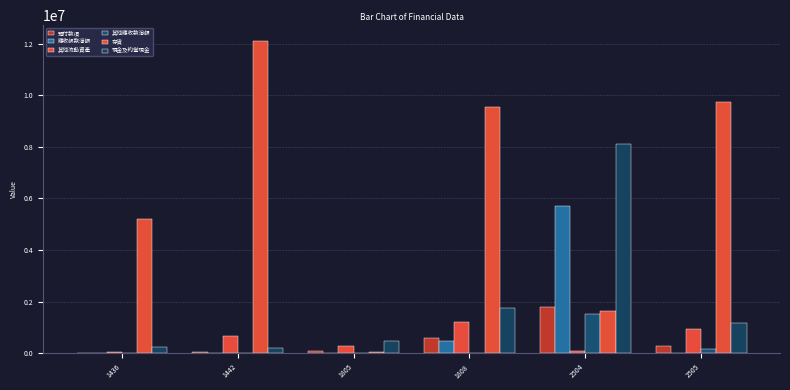

How many distinct data groups are displayed?

6